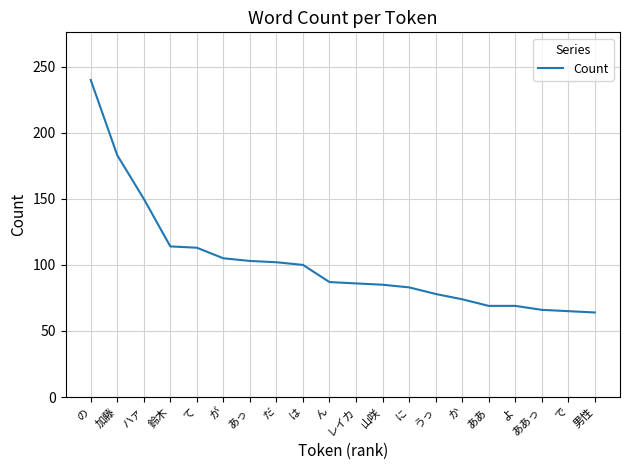

What is the smallest value displayed?

64